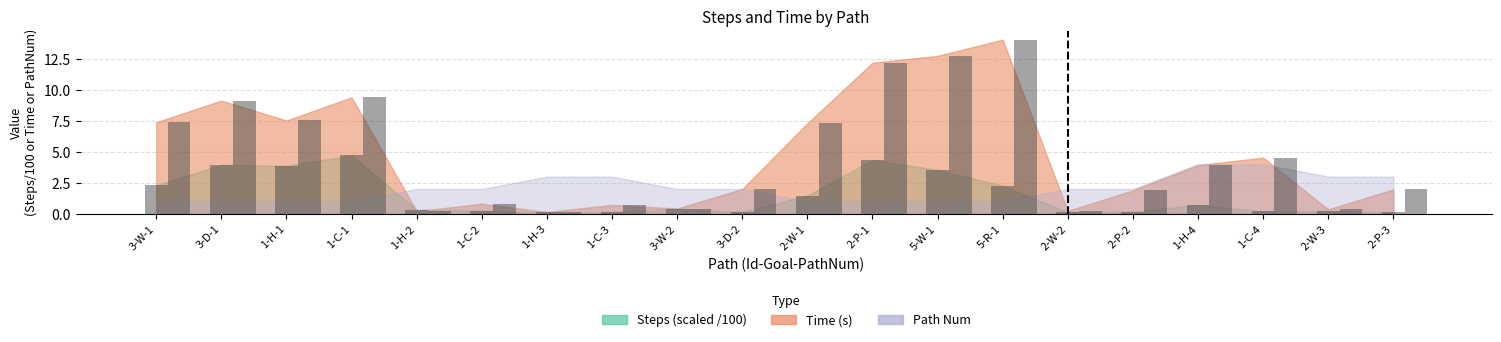

True or false: Mean Time has a value of 2.0 at 2-P-3.

True